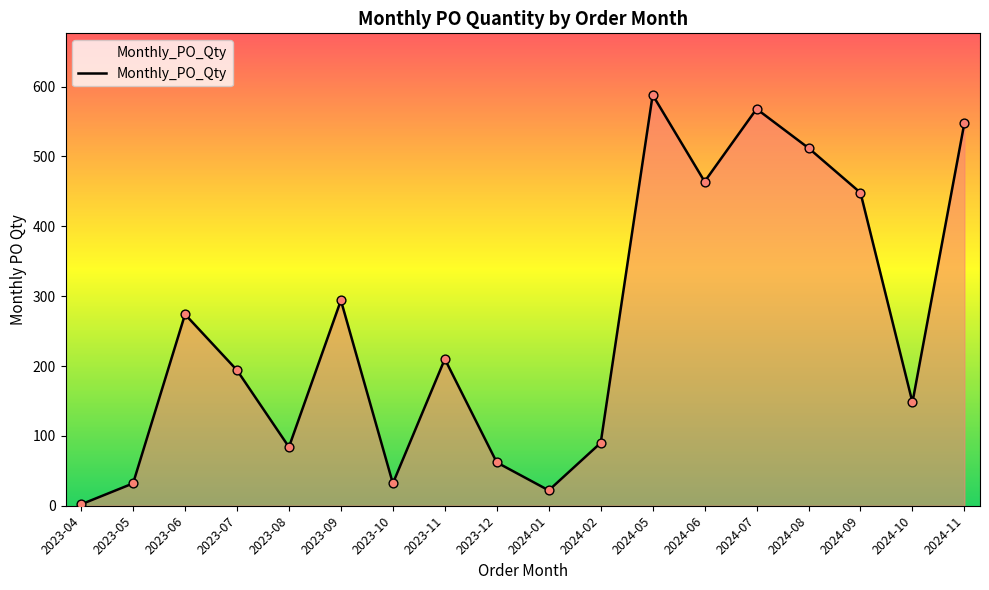

Approximately how many times larger is the value at 2023-12 compared to 2023-07?

0.3